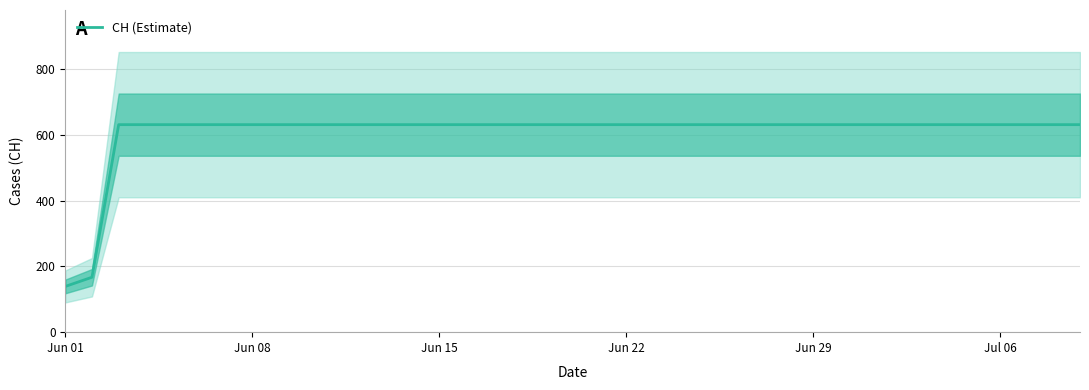

Does the chart display data point markers on the line(s)?

No